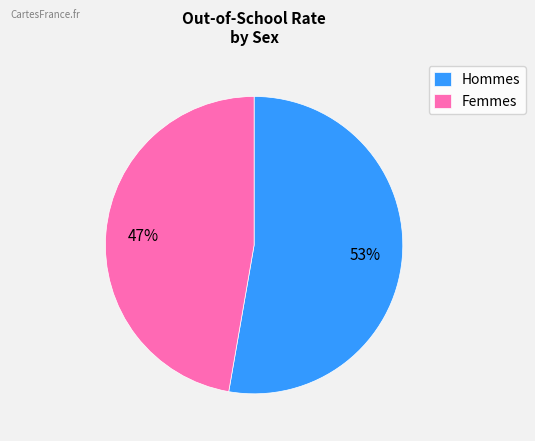

Which slice is the smallest?

Femmes